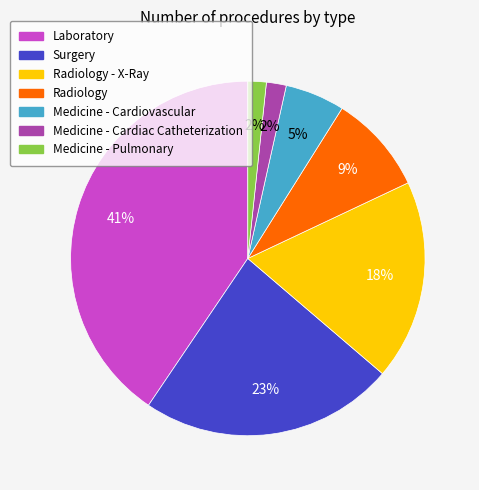

Does any single category account for the majority?

No